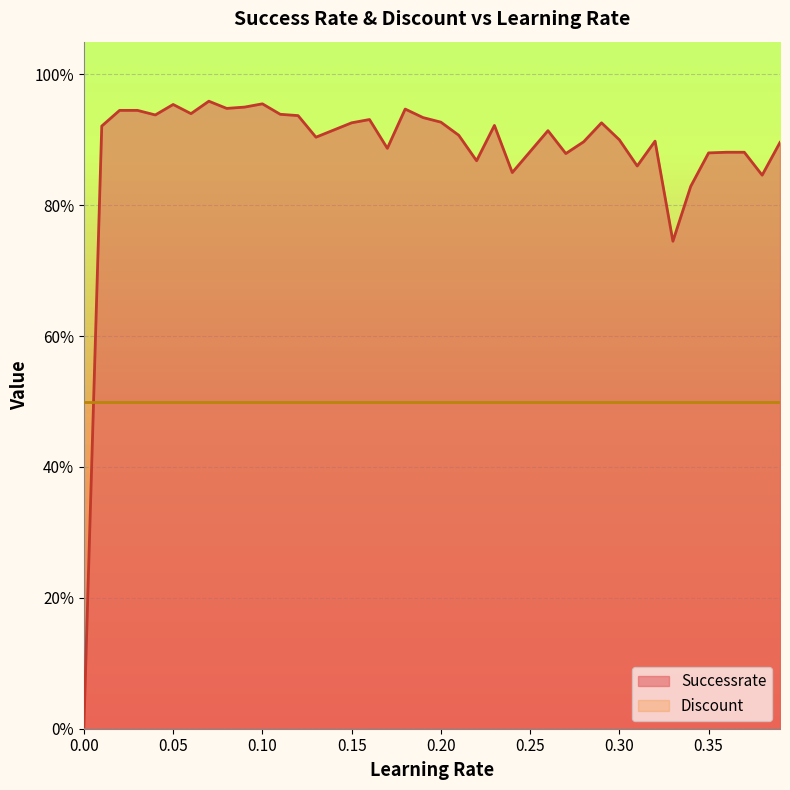

Count the number of categories in the chart.

40